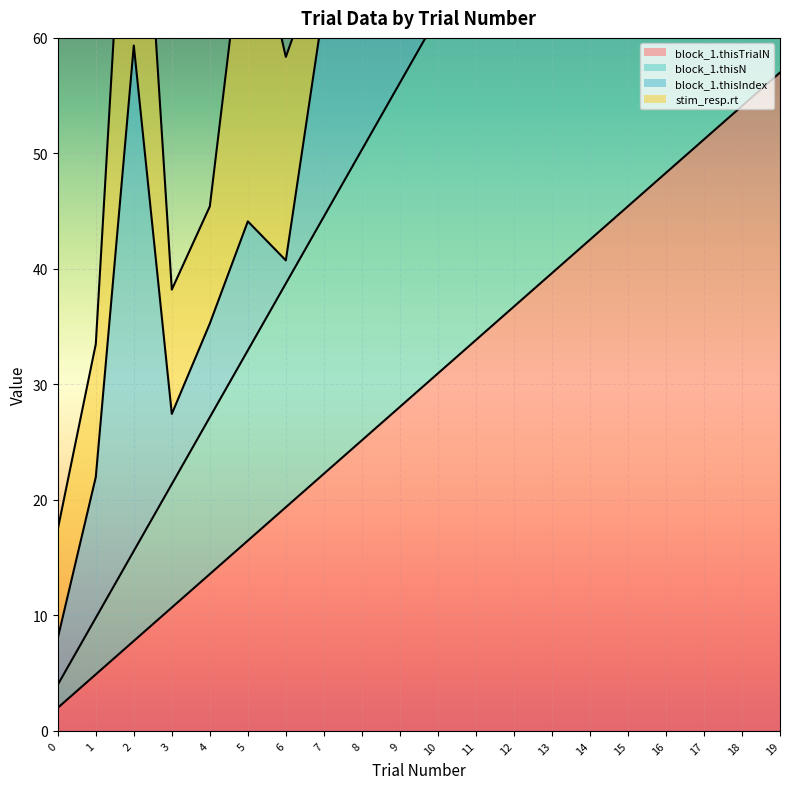

List the labels in order of block_1.thisTrialN value, largest first.

19, 18, 17, 16, 15, 14, 13, 12, 11, 10, 9, 8, 7, 6, 5, 4, 3, 2, 1, 0